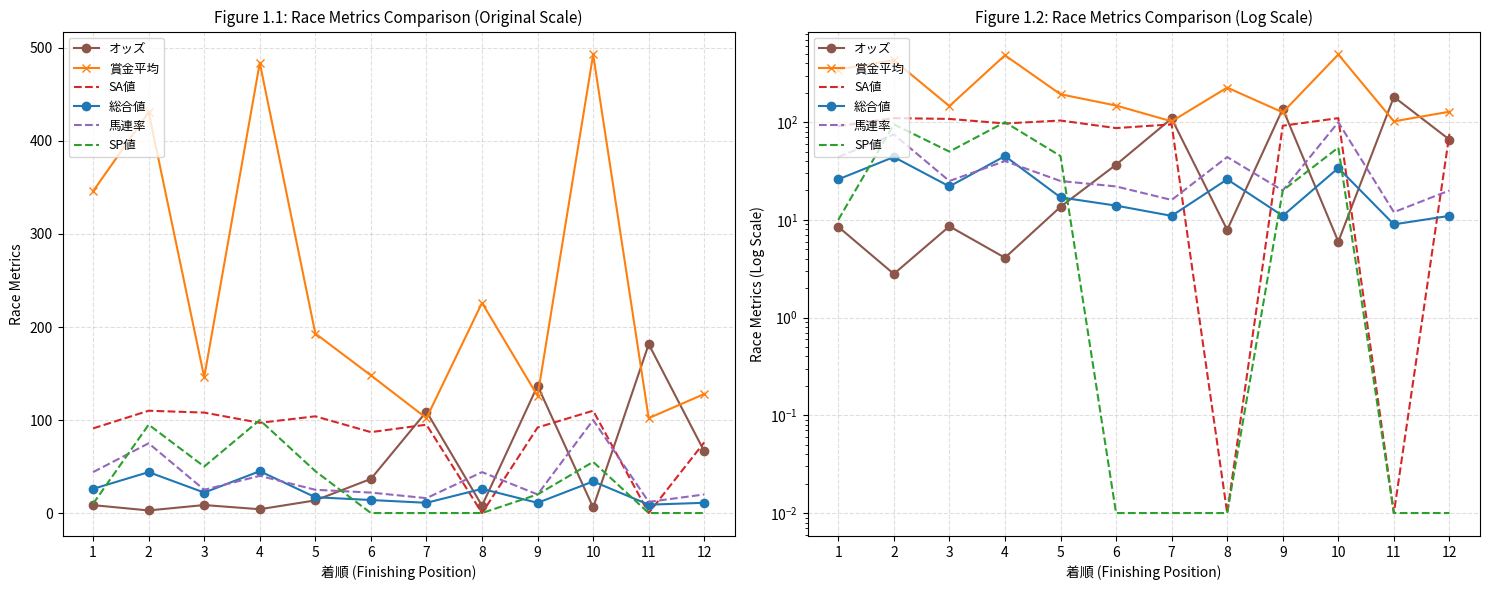

The value of 総合値 at 10 is 34.0. True or false?

True